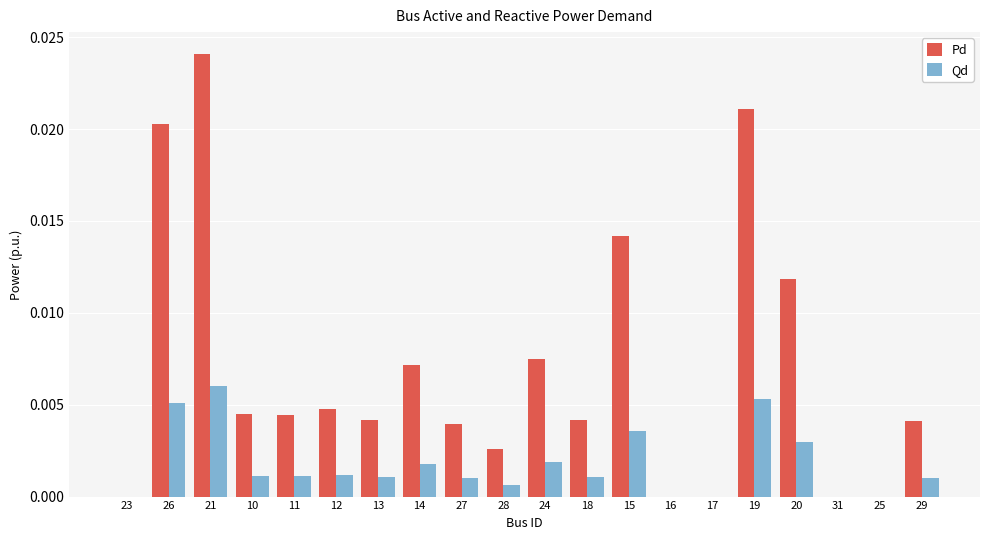

Which label corresponds to the largest value in the chart?

21